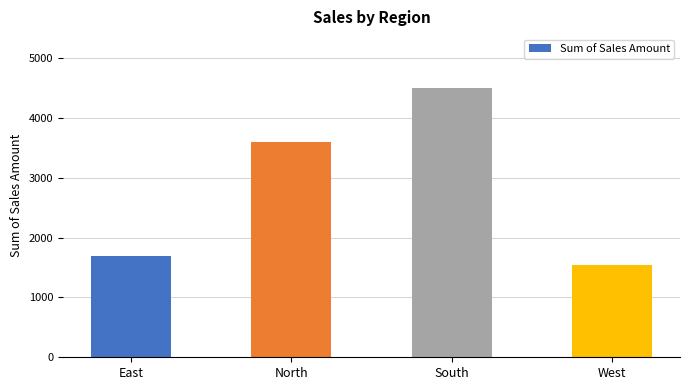

What is the change in value from North to West?

-2050